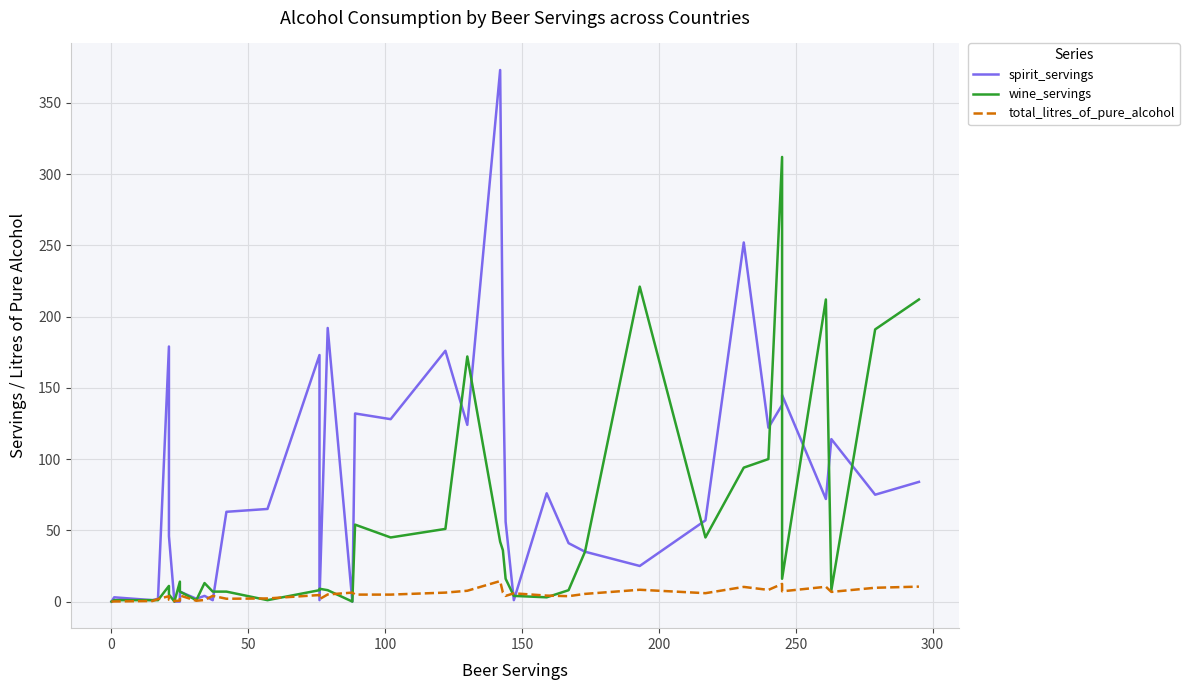

In total_litres_of_pure_alcohol, how many points are higher than both neighbors (excluding endpoints)?

11